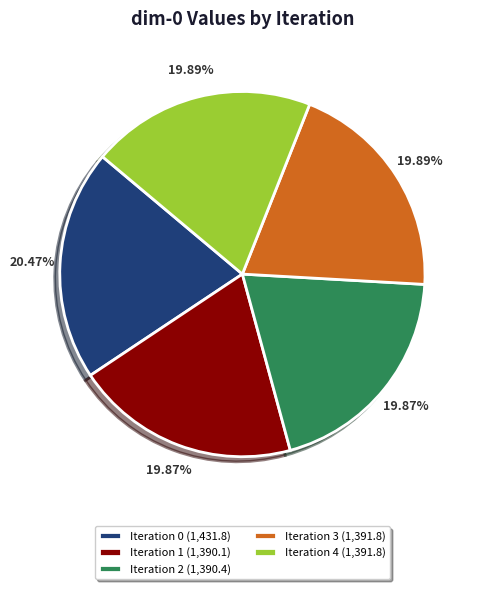

Is there any slice that represents more than half of the pie?

No